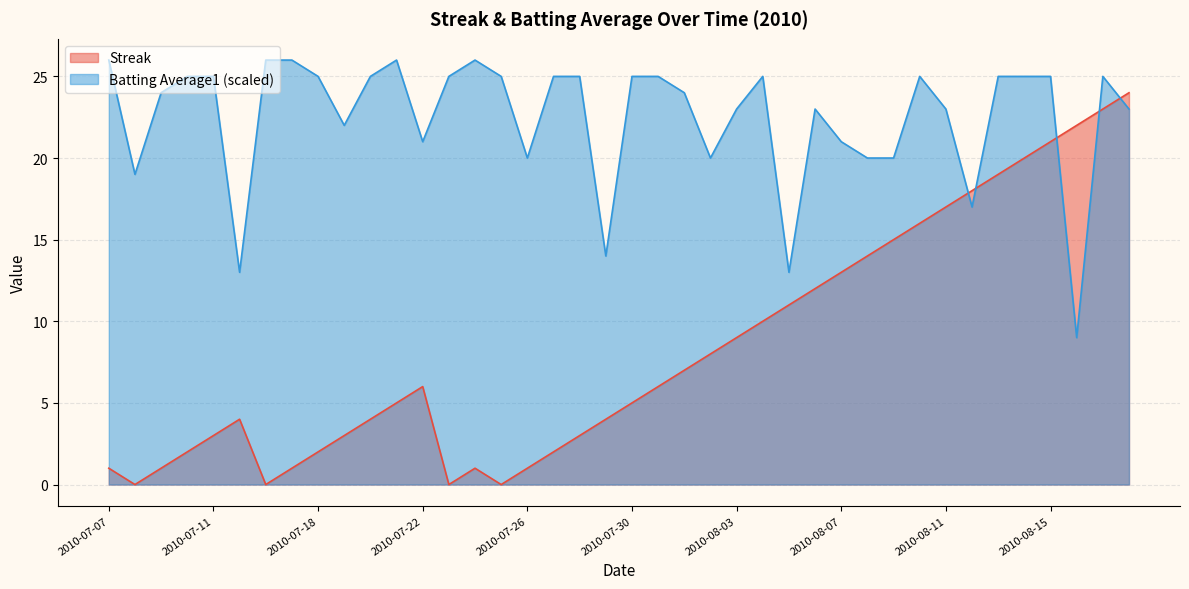

Rank the categories by Streak value from highest to lowest.

2010-08-18, 2010-08-17, 2010-08-16, 2010-08-15, 2010-08-14, 2010-08-13, 2010-08-12, 2010-08-11, 2010-08-10, 2010-08-09, 2010-08-08, 2010-08-07, 2010-08-06, 2010-08-05, 2010-08-04, 2010-08-03, 2010-08-02, 2010-08-01, 2010-07-22, 2010-07-31, 2010-07-21, 2010-07-30, 2010-07-15, 2010-07-20, 2010-07-29, 2010-07-11, 2010-07-19, 2010-07-28, 2010-07-10, 2010-07-18, 2010-07-27, 2010-07-07, 2010-07-09, 2010-07-17, 2010-07-24, 2010-07-26, 2010-07-08, 2010-07-16, 2010-07-23, 2010-07-25